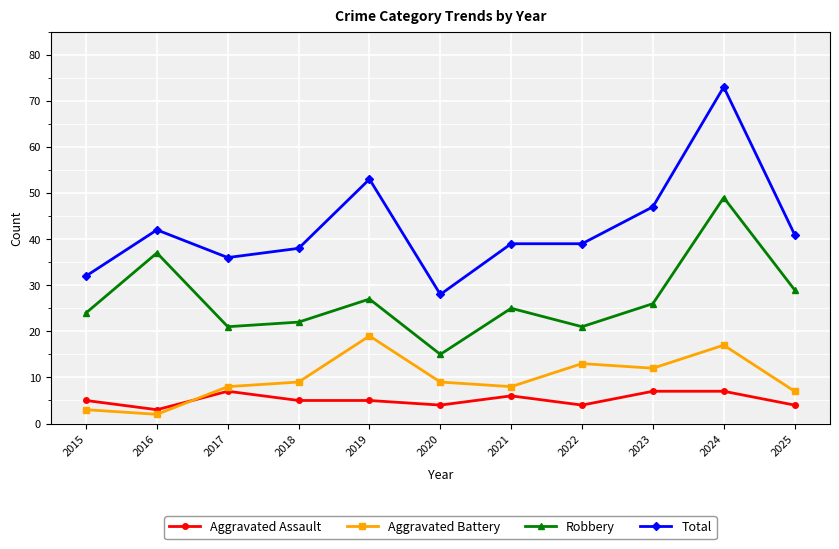

Reading left to right, transcribe all the data shown in this chart.

Aggravated Assault: 2015=5	2016=3	2017=7	2018=5	2019=5	2020=4	2021=6	2022=4	2023=7	2024=7	2025=4
Aggravated Battery: 2015=3	2016=2	2017=8	2018=9	2019=19	2020=9	2021=8	2022=13	2023=12	2024=17	2025=7
Robbery: 2015=24	2016=37	2017=21	2018=22	2019=27	2020=15	2021=25	2022=21	2023=26	2024=49	2025=29
Total: 2015=32	2016=42	2017=36	2018=38	2019=53	2020=28	2021=39	2022=39	2023=47	2024=73	2025=41